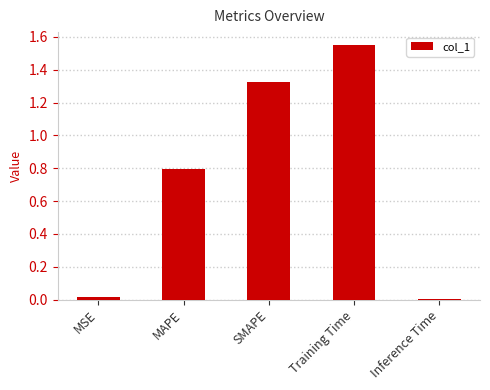

What position from the left is Training Time?

4